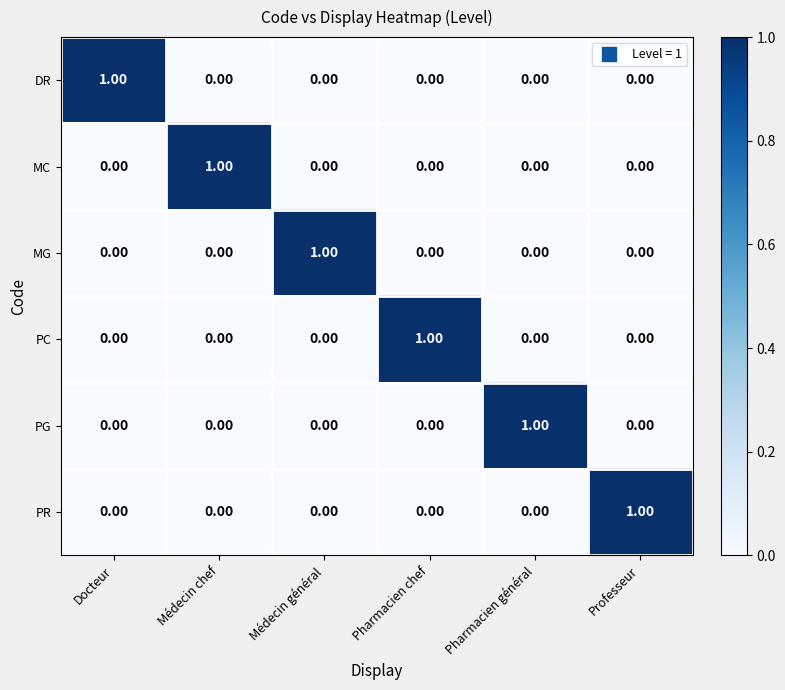

Is the value of DR at Professeur greater than the value of PG at Pharmacien général?

No